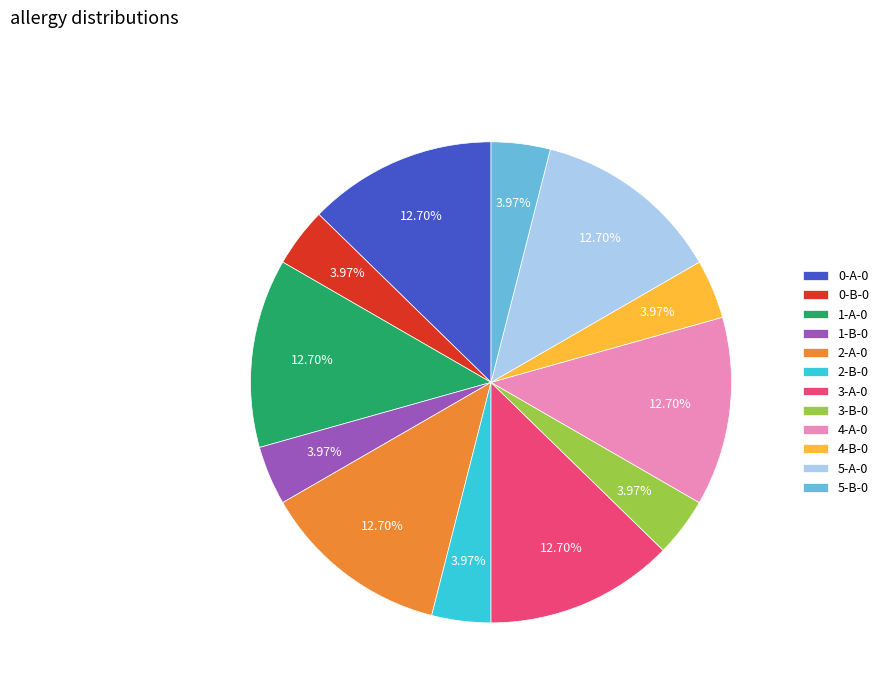

What percentage is the 3-B-0 slice, to the nearest percent?

4%